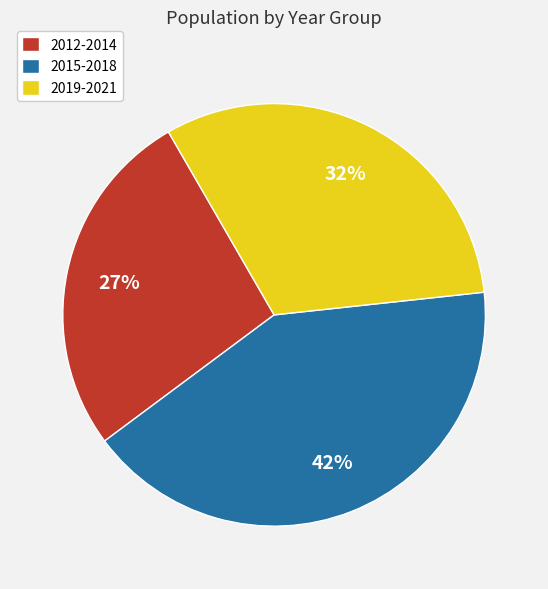

How many slices are in this pie chart?

3